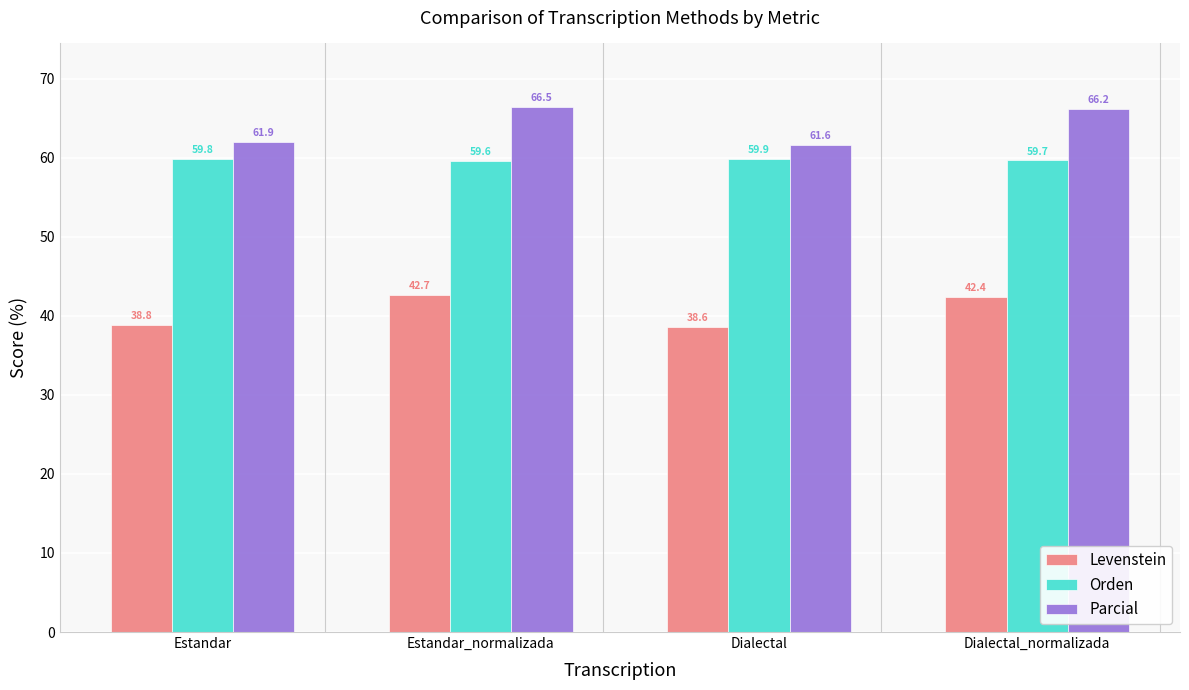

Which category has the lowest value across all series?

Dialectal